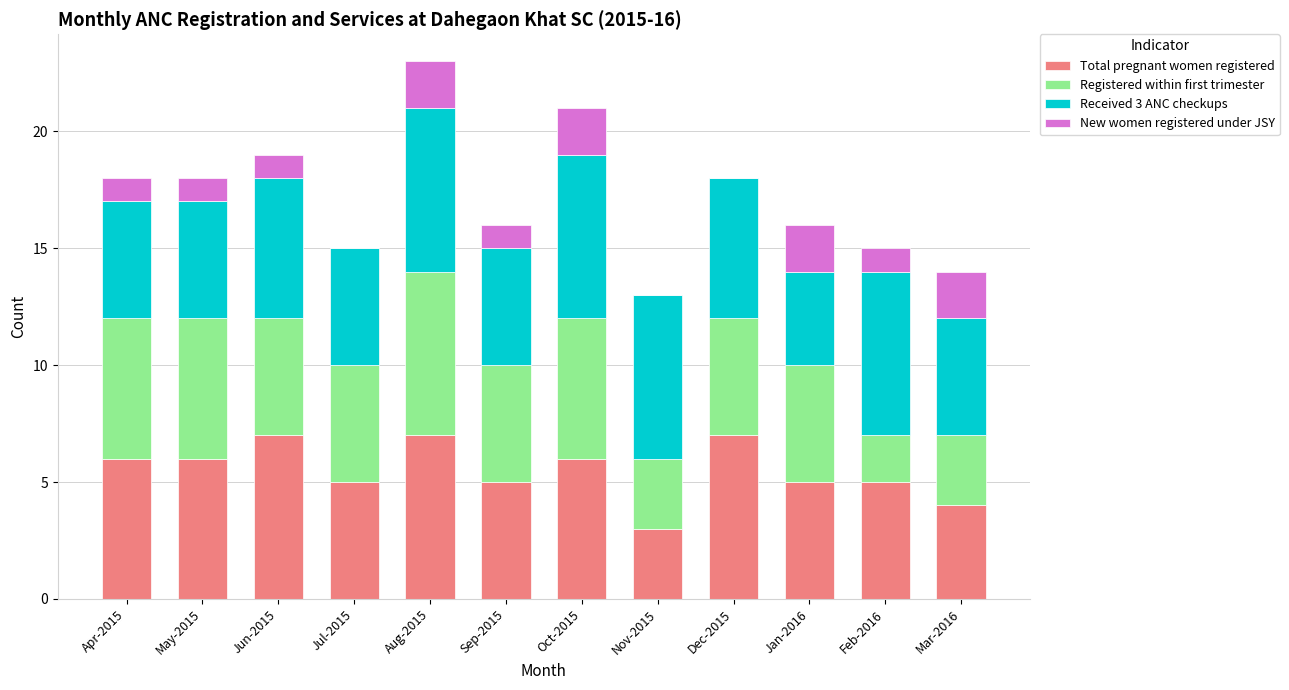

What is the maximum value for Total pregnant women registered?

7